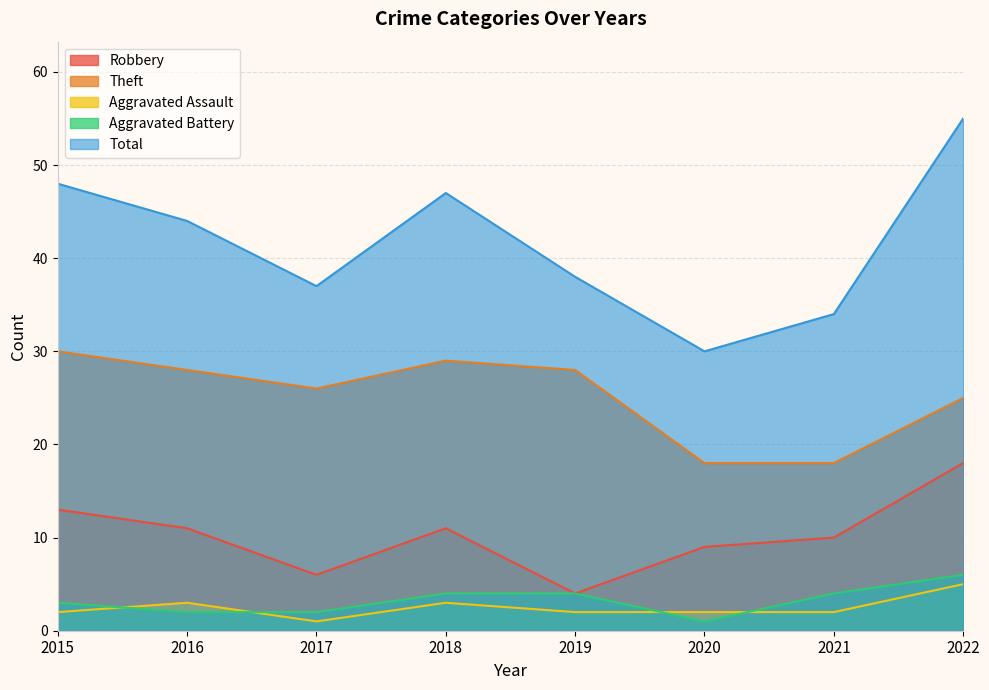

What is the value of the Aggravated Assault point at the 7th from the left?

2